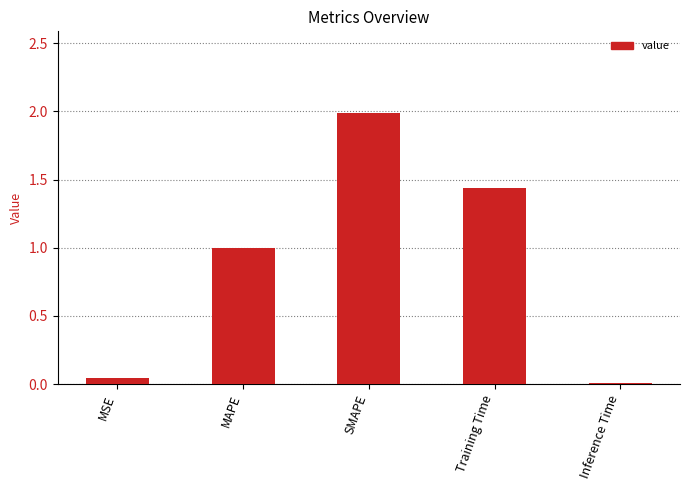

What is the label of the 1st bar from the right?

Inference Time